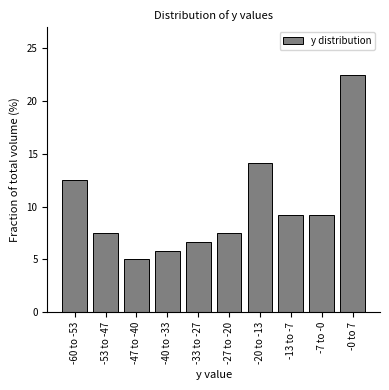

Reading left to right, extract all data points from this chart.

12.5	7.5	5.0	5.8	6.7	7.5	14.2	9.2	9.2	22.5